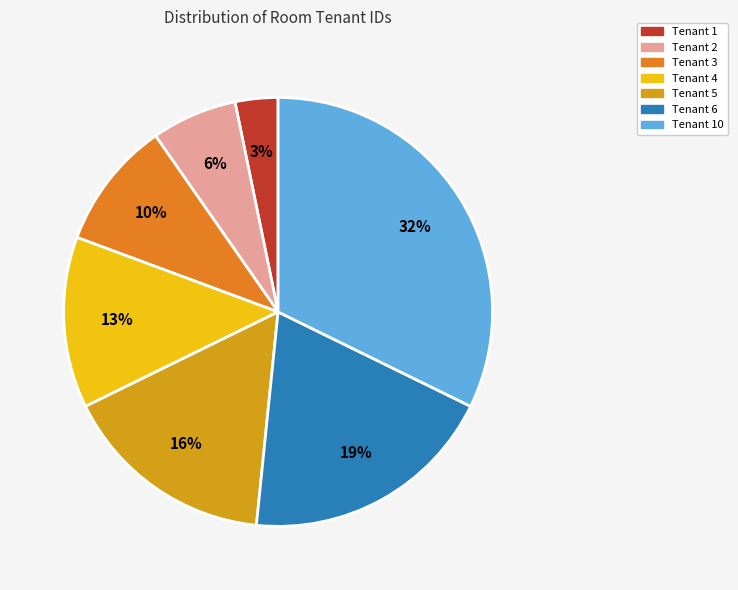

To the nearest percent, what is the average slice percentage?

14%